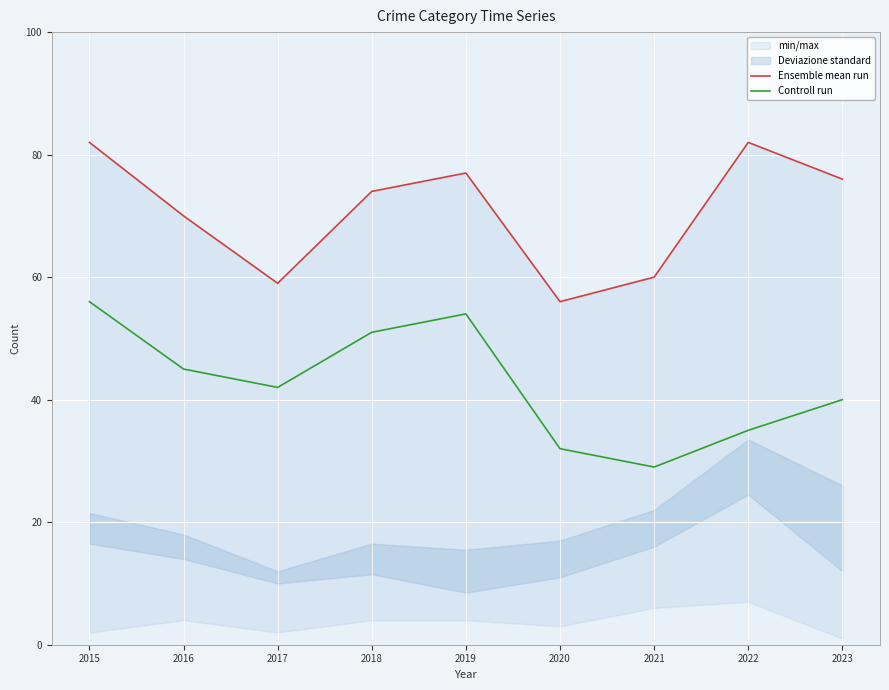

True or false: Ensemble mean run and Controll run intersect in this chart.

False